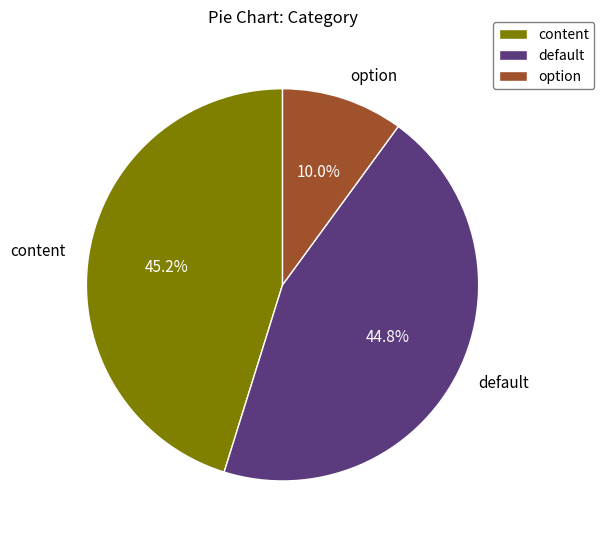

Does default account for over 50% of the chart?

No